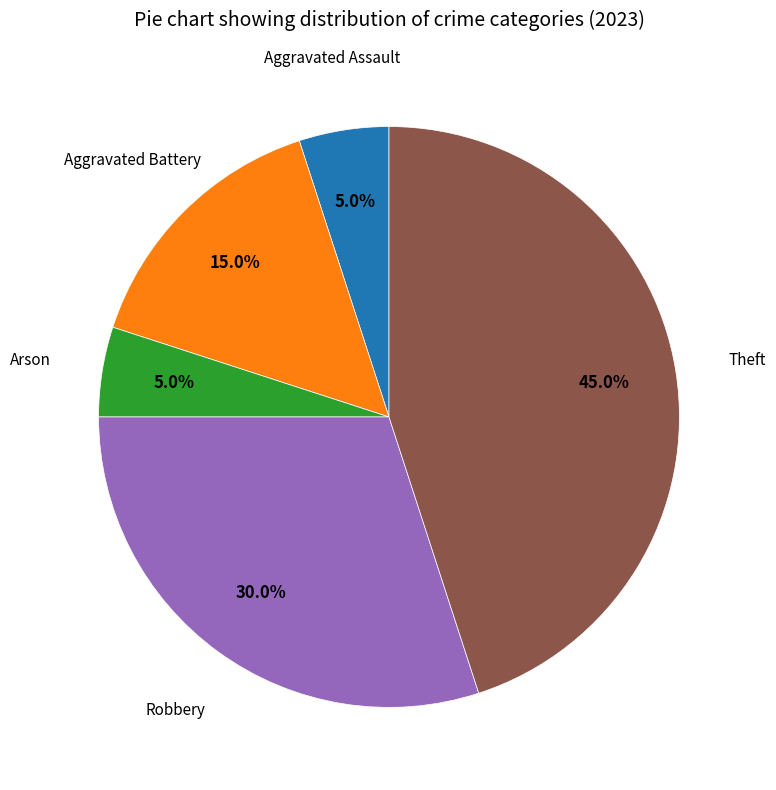

How many slices are in this pie chart?

5